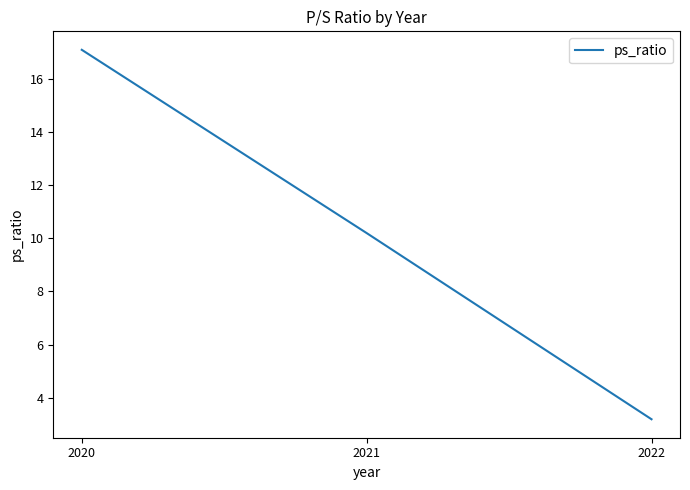

True or false: the data shows 30.1 at 2020.

False